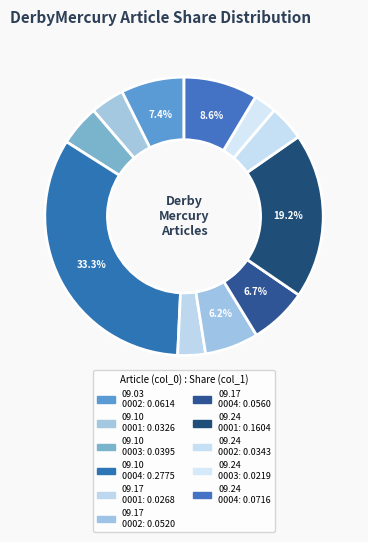

Rank the categories by value from lowest to highest.

1807.09.24_DerbyMercury_0003, 1807.09.17_DerbyMercury_0001, 1807.09.10_DerbyMercury_0001, 1807.09.24_DerbyMercury_0002, 1807.09.10_DerbyMercury_0003, 1807.09.17_DerbyMercury_0002, 1807.09.17_DerbyMercury_0004, 1807.09.03_DerbyMercury_0002, 1807.09.24_DerbyMercury_0004, 1807.09.24_DerbyMercury_0001, 1807.09.10_DerbyMercury_0004